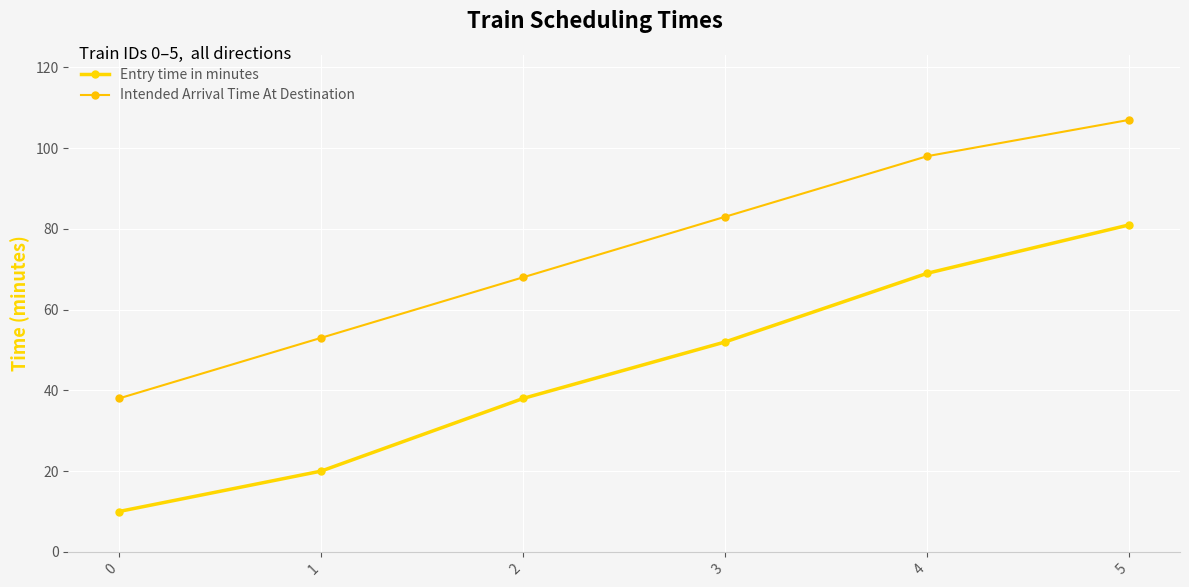

What is the average value of the Entry time in minutes series?

45